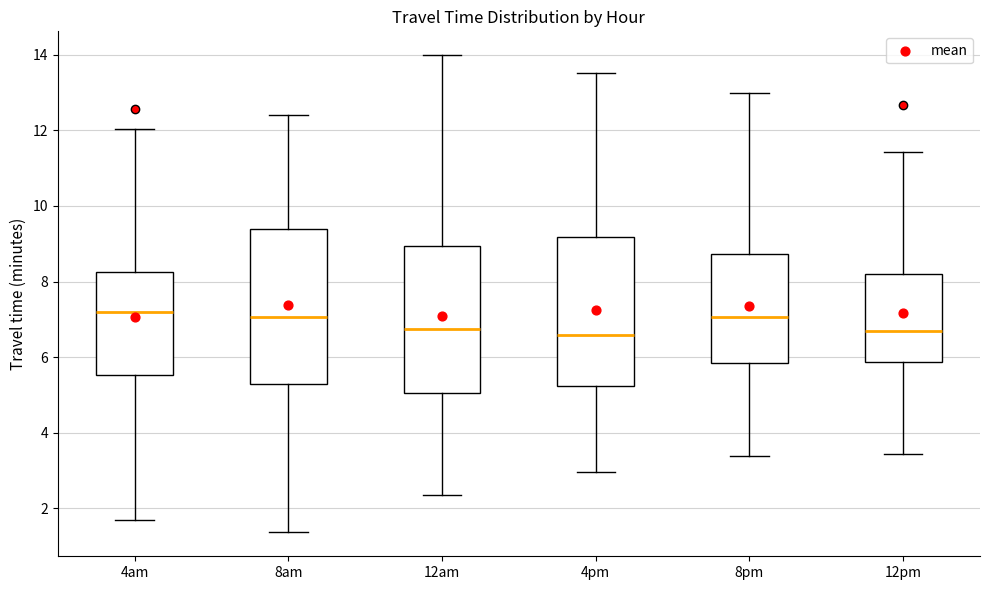

Where is the lower edge of the box for 12pm on the y-axis? The values are not printed on the chart, so give them approximately, as read against the axis.

5.8